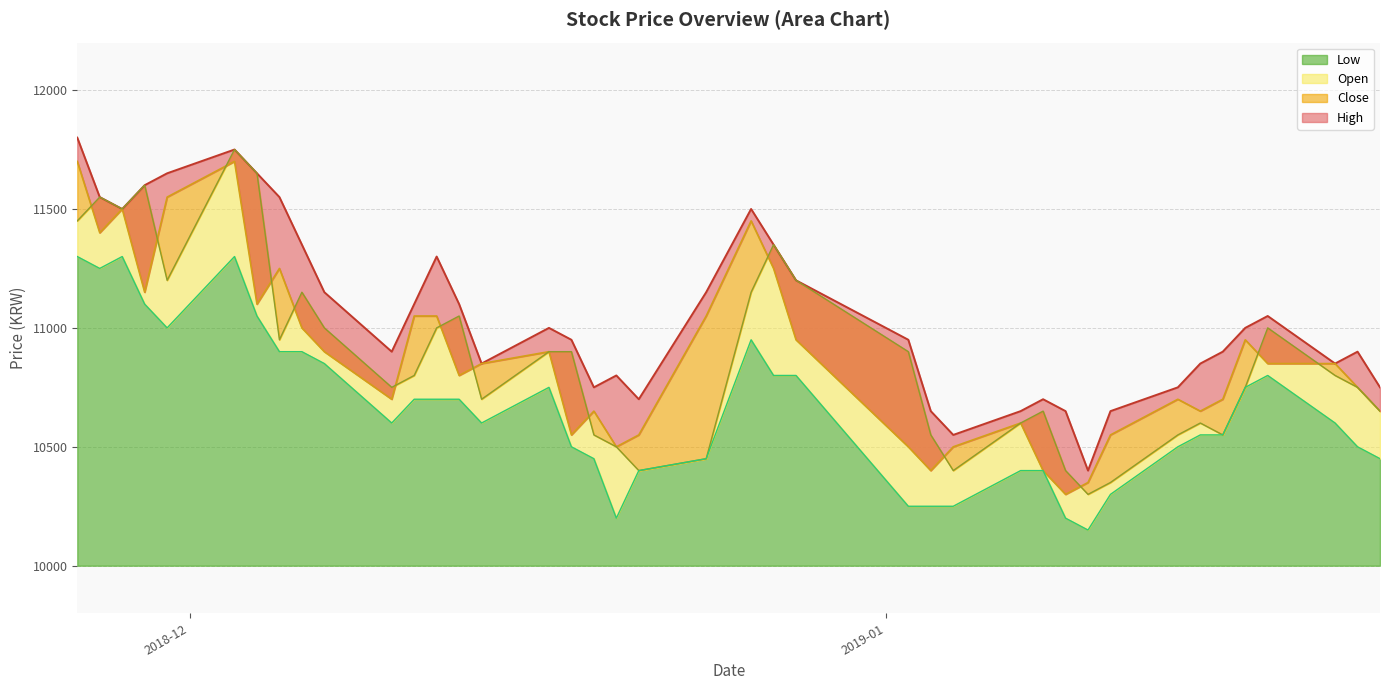

At which label does Close reach its peak?

2018-12